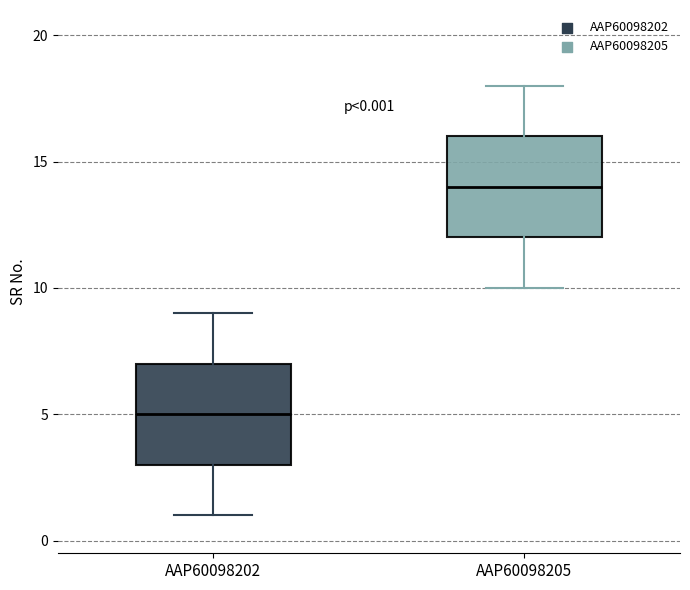

Which box's median line is the lowest?

AAP60098202